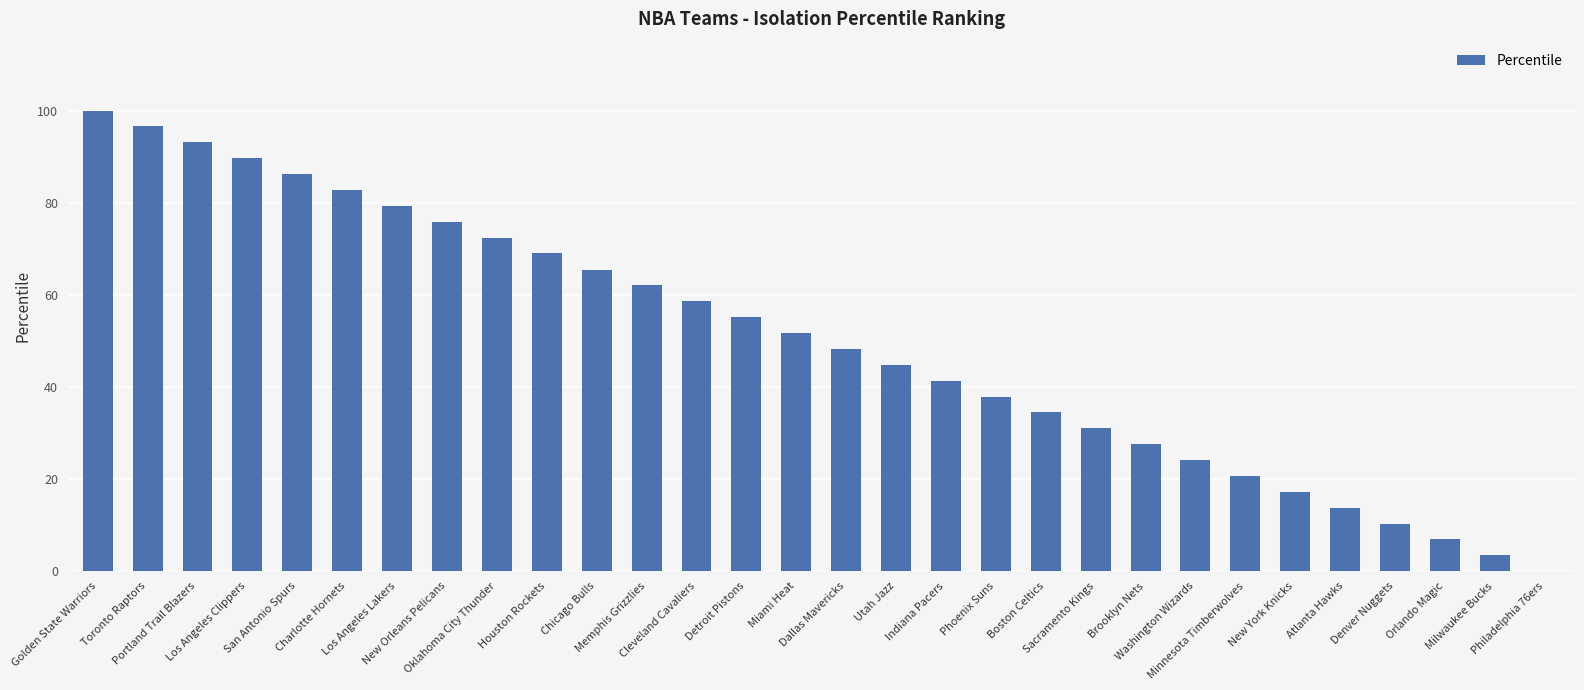

The value at Denver Nuggets is 17.7. True or false?

False